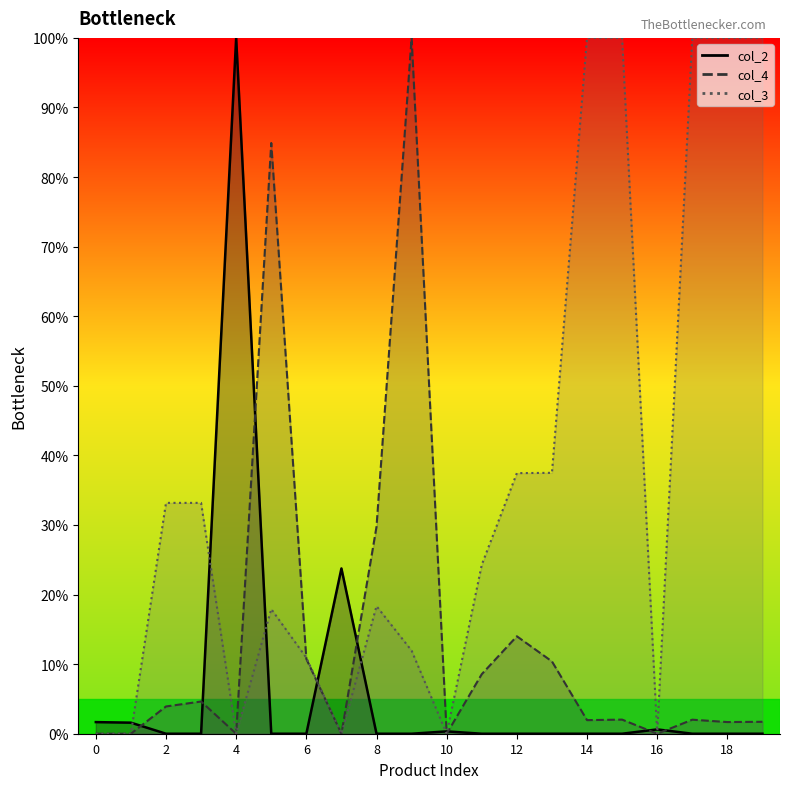

True or false: col_3 and col_4 cross at least once.

True